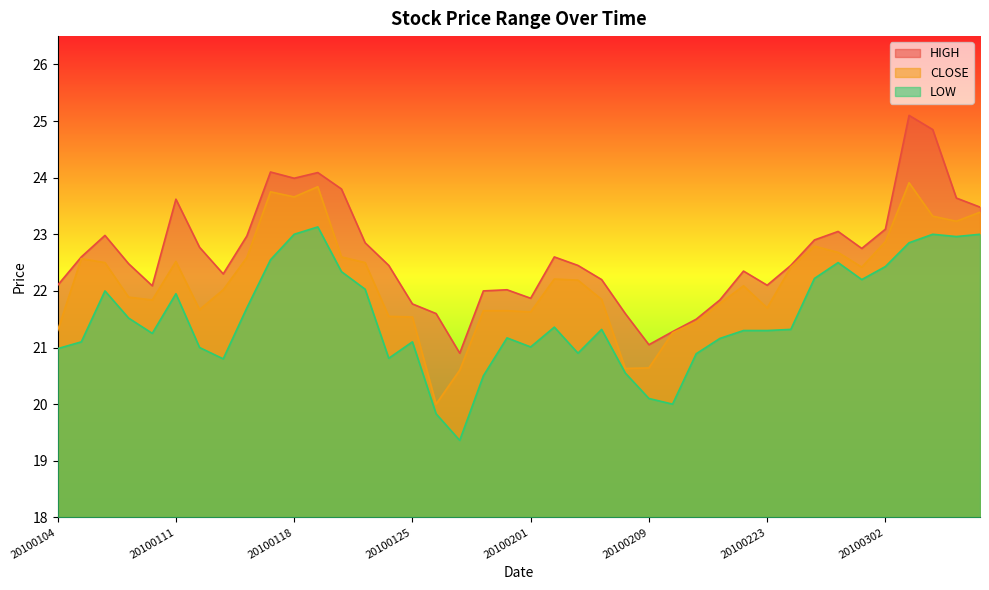

Is the value of HIGH at 20100202 greater than the value of CLOSE at 20100128?

Yes